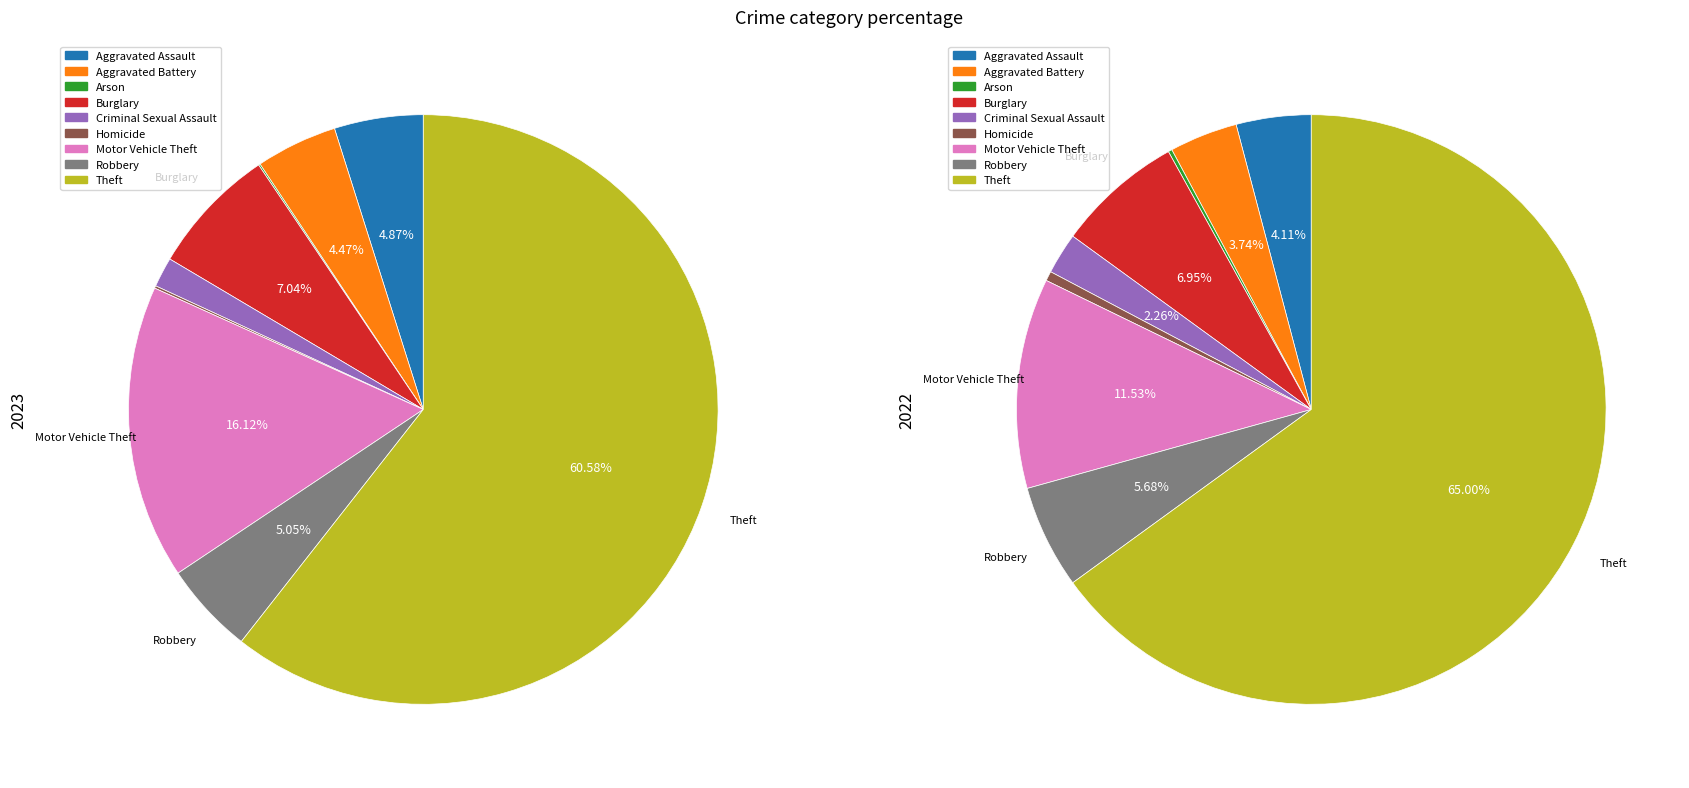

Between Aggravated Assault and Homicide, which is larger?

Aggravated Assault